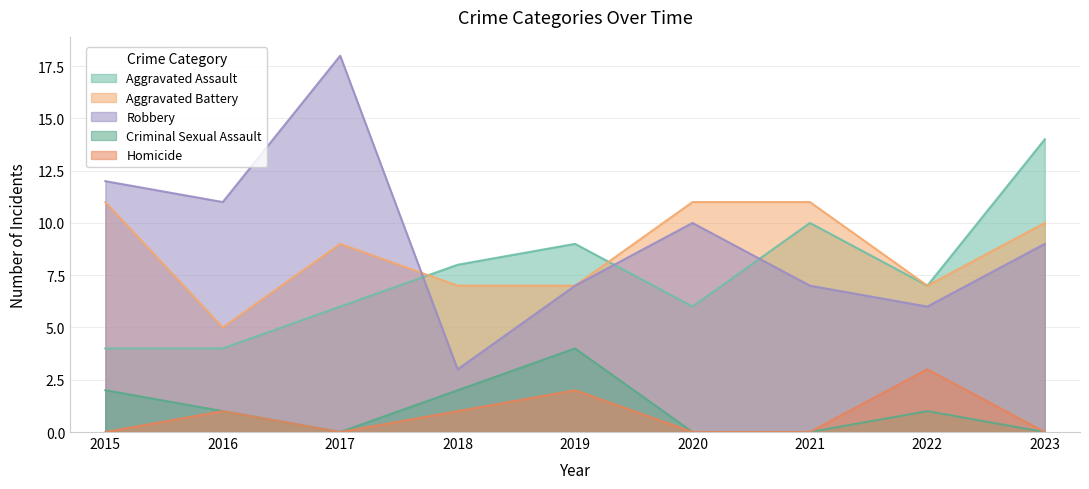

Is it true that Homicide equals 3 at 2019?

False